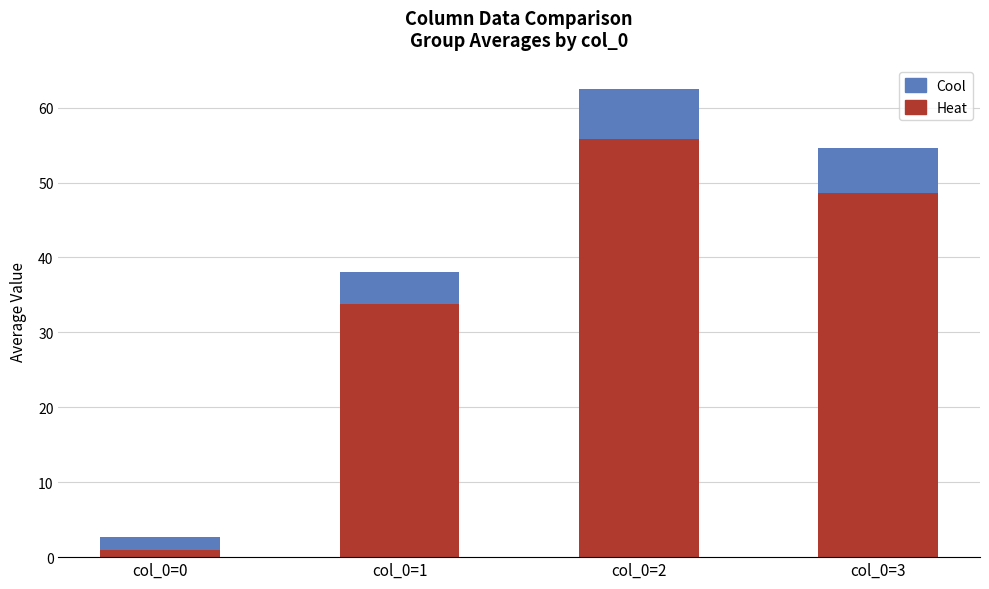

At which category is the sum across all series the highest?

col_0=2